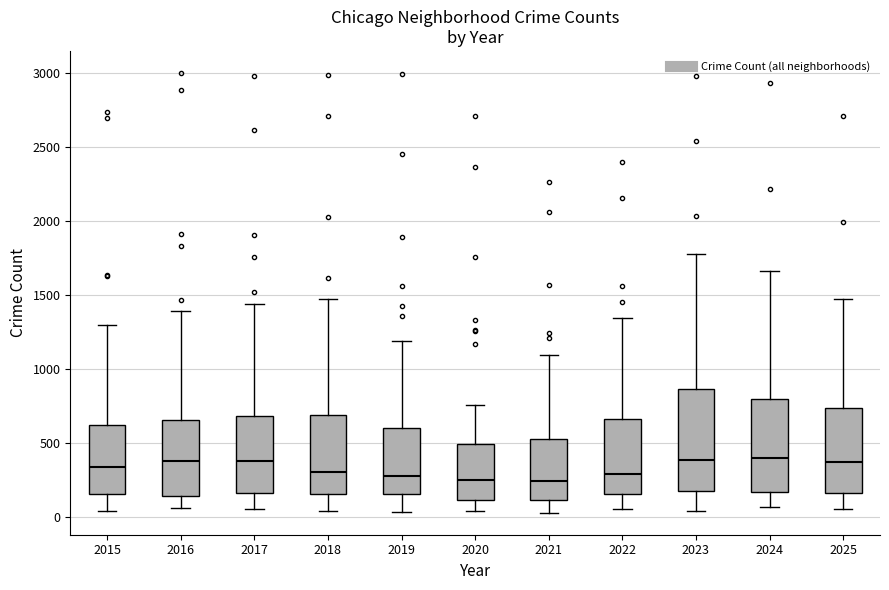

Reading left to right, read every box against the y-axis: the position of its median line, the range the box covers, and the ends of its whiskers. The values are not printed on the chart, so give them approximately, as read against the axis.

2015: median 350, box 150 to 600, whiskers 50 to 1300
2016: median 400, box 150 to 650, whiskers 50 to 1400
2017: median 400, box 150 to 700, whiskers 50 to 1450
2018: median 300, box 150 to 700, whiskers 50 to 1450
2019: median 300, box 150 to 600, whiskers 50 to 1200
2020: median 250, box 100 to 500, whiskers 50 to 750
2021: median 250, box 100 to 500, whiskers 50 to 1100
2022: median 300, box 150 to 650, whiskers 50 to 1350
2023: median 400, box 200 to 850, whiskers 50 to 1800
2024: median 400, box 150 to 800, whiskers 50 to 1650
2025: median 350, box 150 to 750, whiskers 50 to 1450